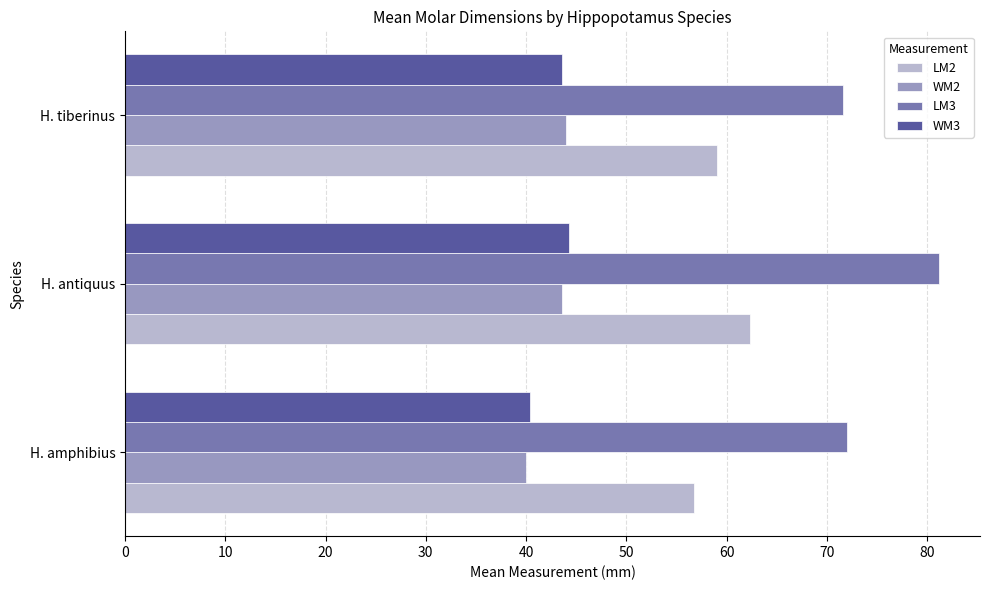

What are all the series names shown in the legend?

LM2, WM2, LM3, WM3